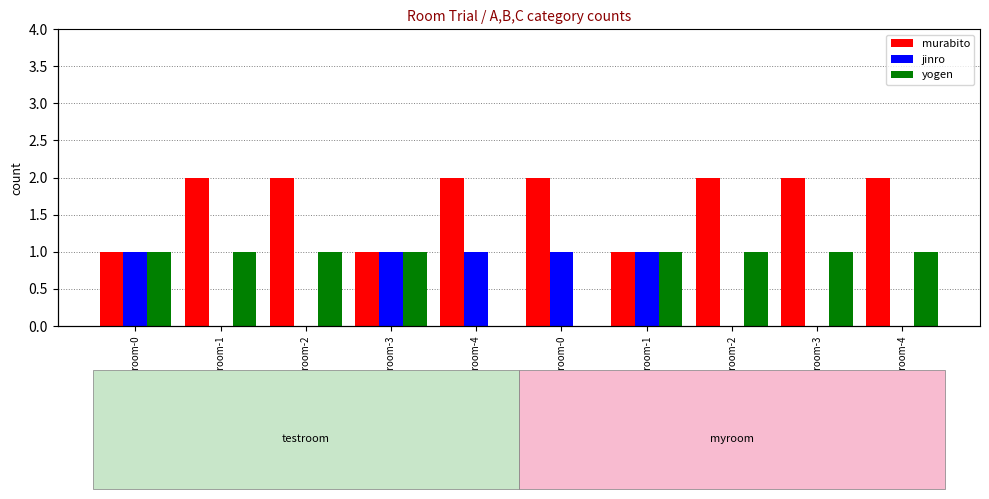

List the series in order of their peak value, highest first.

murabito, jinro, yogen